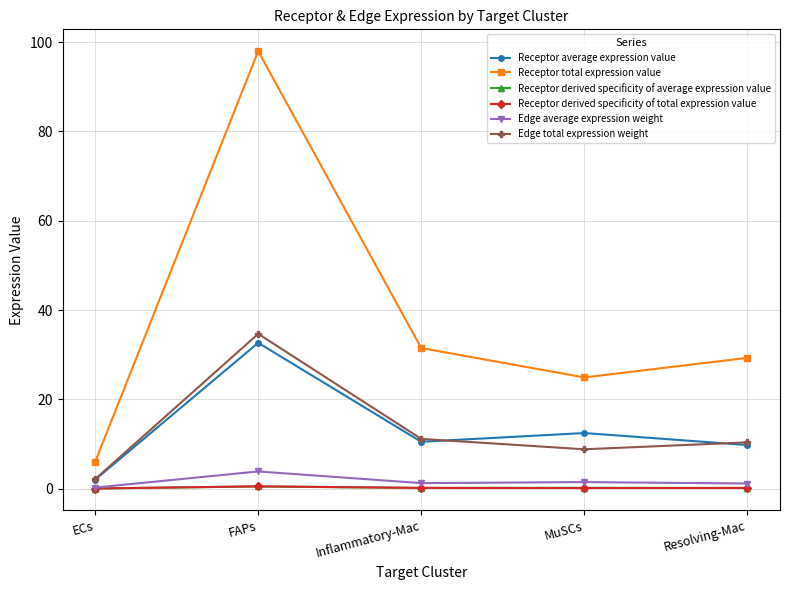

What is the value of the Receptor total expression value point at the 5th from the left?

29.3